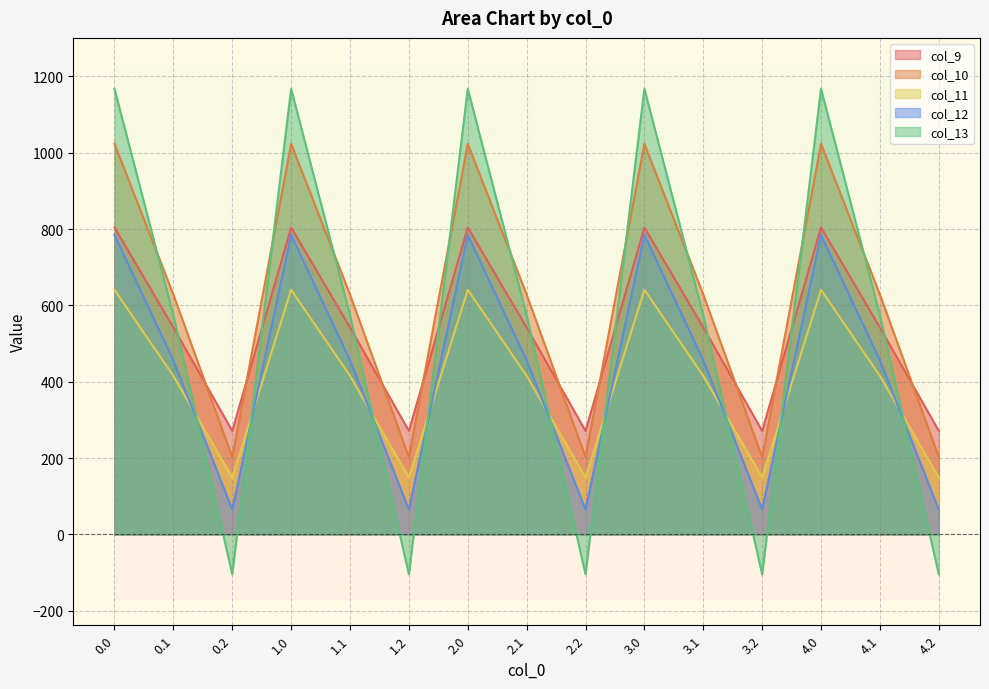

What is the smallest value displayed?

-104.4